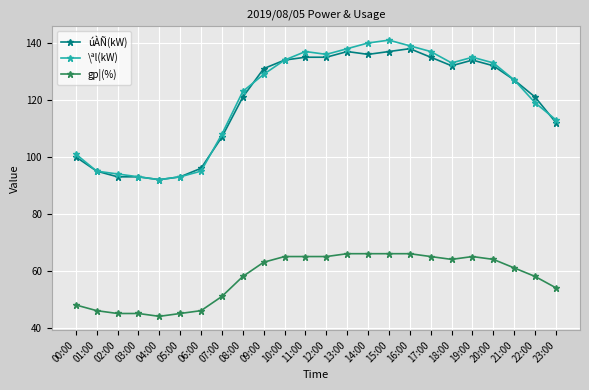

Count the number of data series in this chart.

3